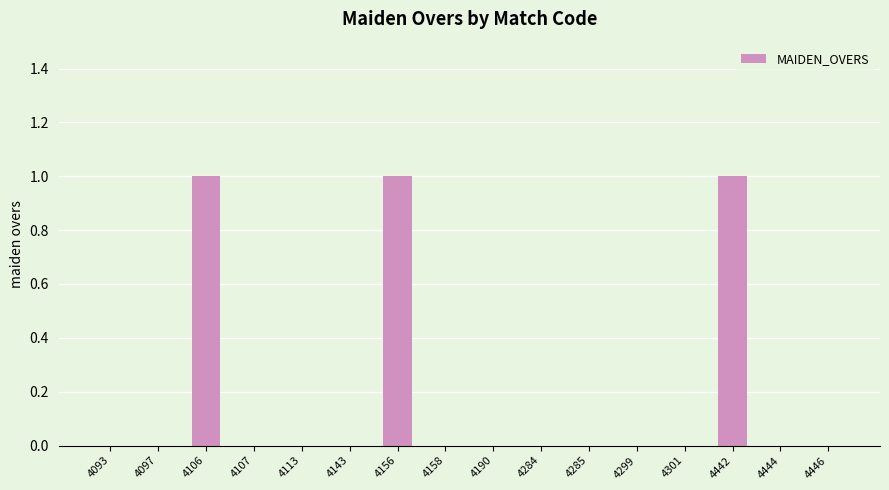

Which has a higher value, 4106 or 4444?

4106